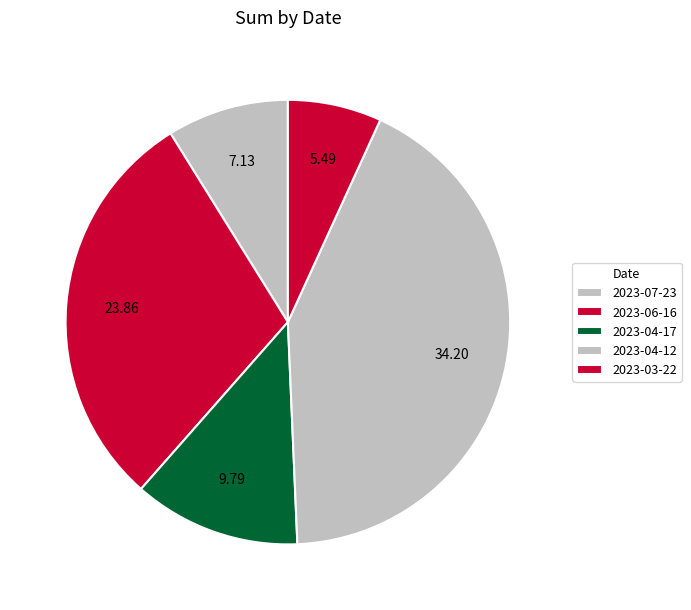

How many slices are in this pie chart?

5